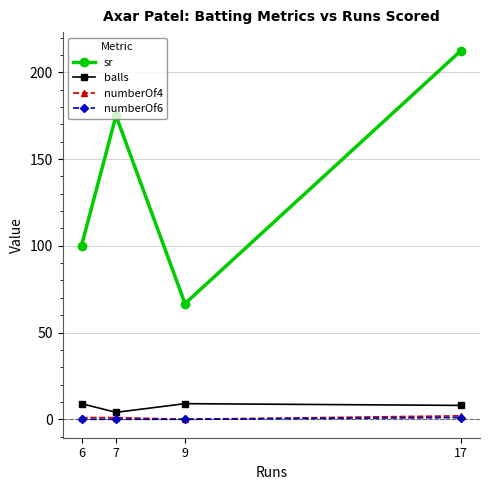

What is the value of the balls point at the 4th from the left?

8.0